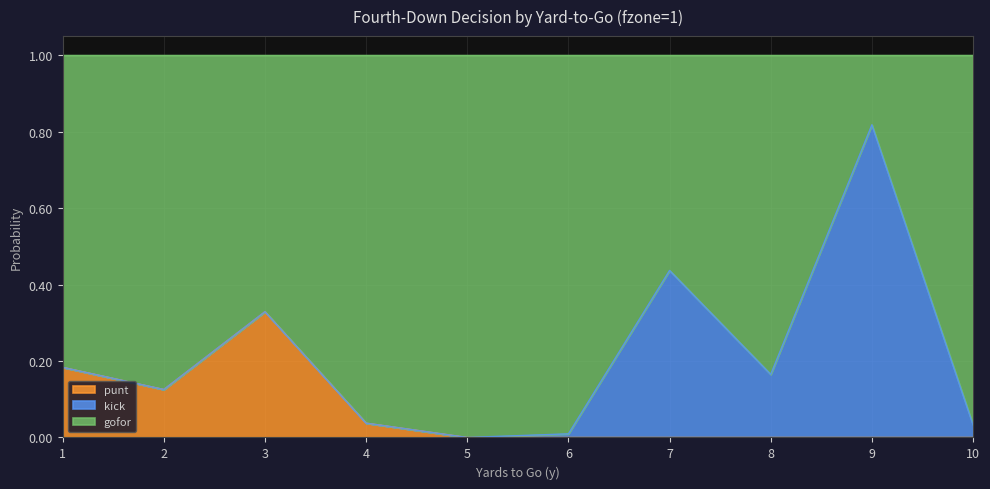

How many lines are shown in the chart?

3